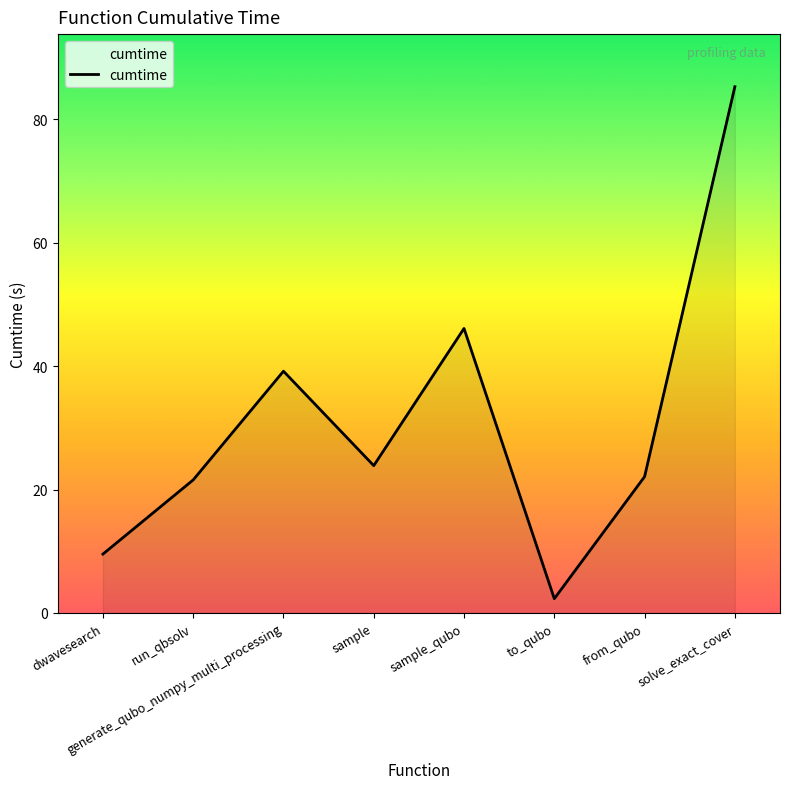

Between dwavesearch and sample_qubo, which is larger?

sample_qubo